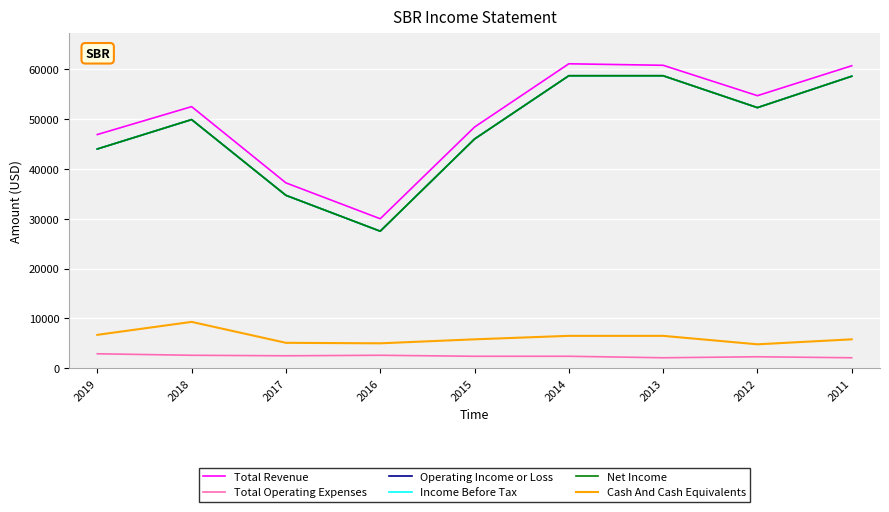

In Total Operating Expenses, how many points are higher than both neighbors (excluding endpoints)?

2